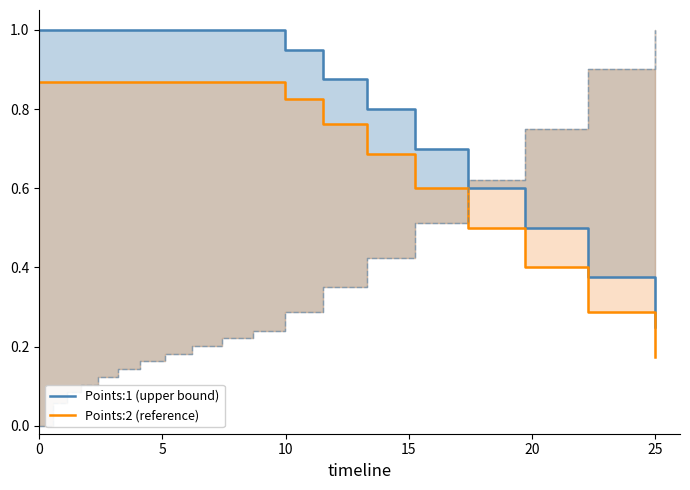

At how many categories does at least one series exceed 0?

19